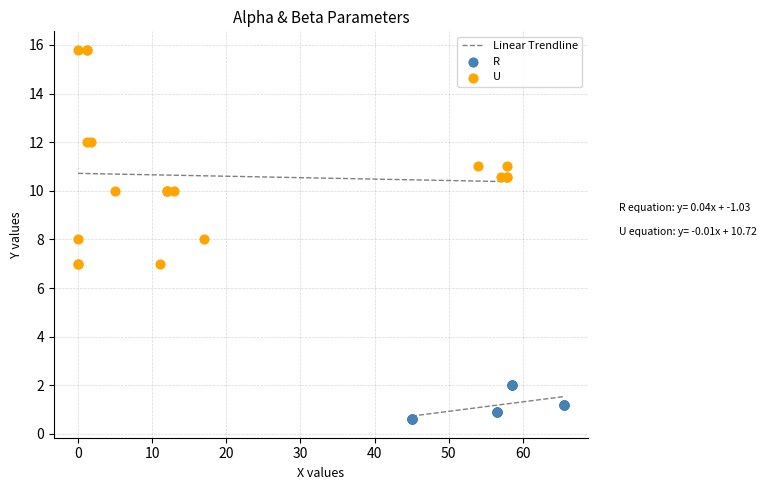

Which series reaches the maximum Y coordinate?

U